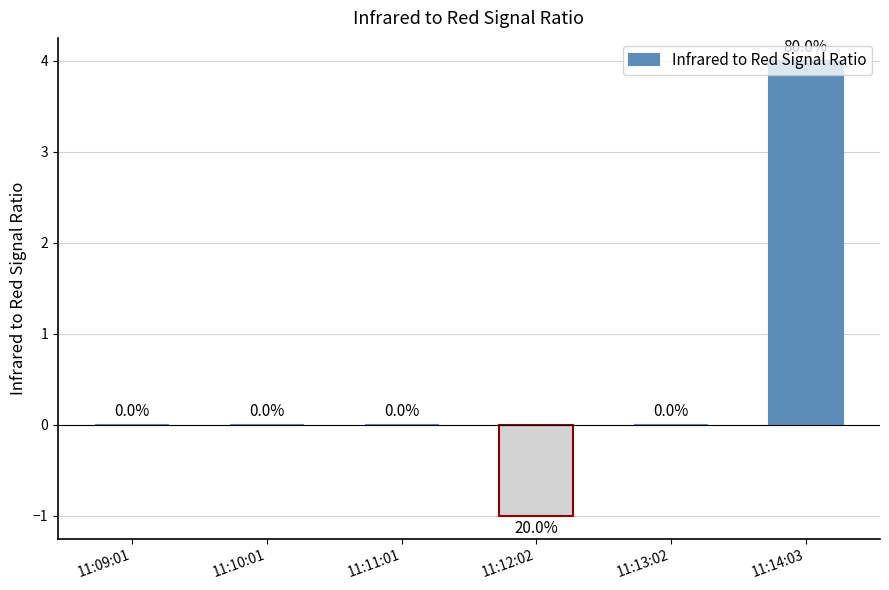

Count the number of categories in the chart.

6